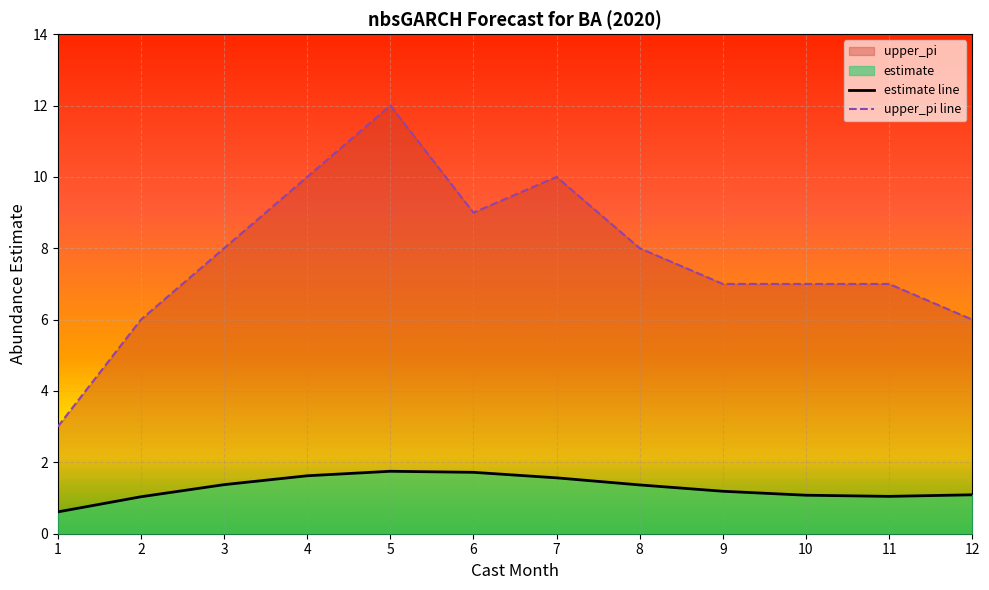

At how many categories does at least one series exceed 3?

11